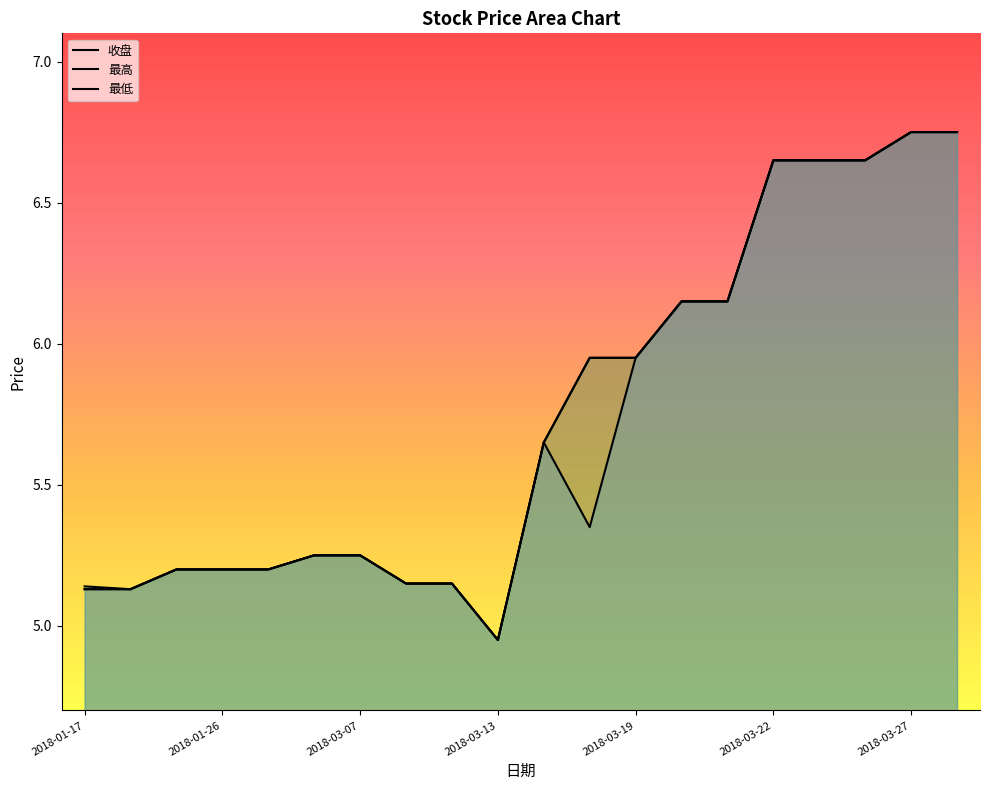

What is the difference between the 收盘 values at 2018-02-13 and 2018-03-22?

1.4